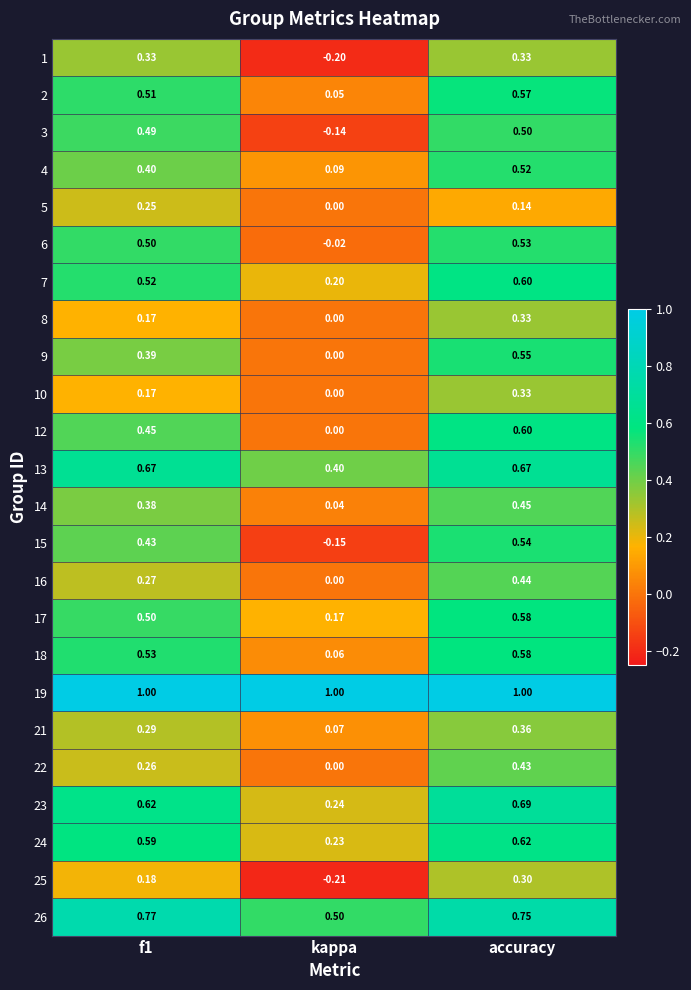

What is the total value across all series at f1?

10.7